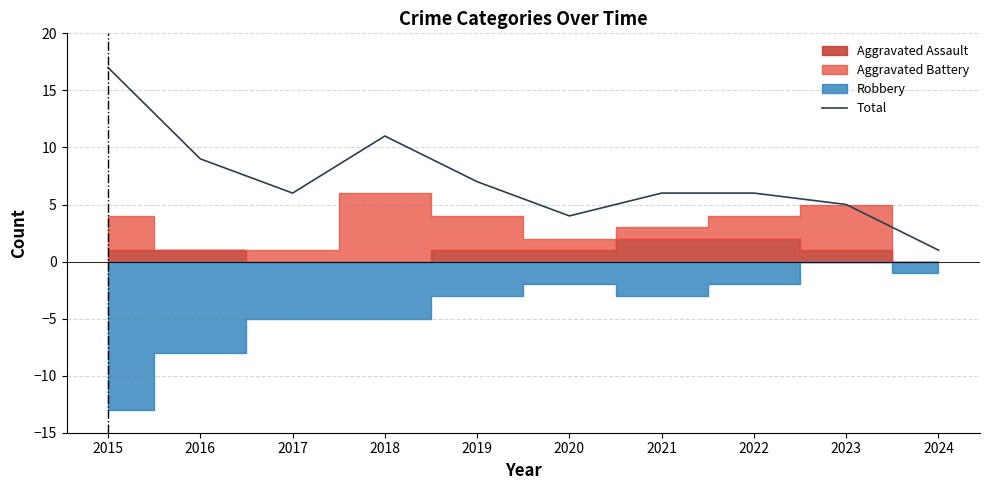

What is the difference between the second highest and second lowest values?

7